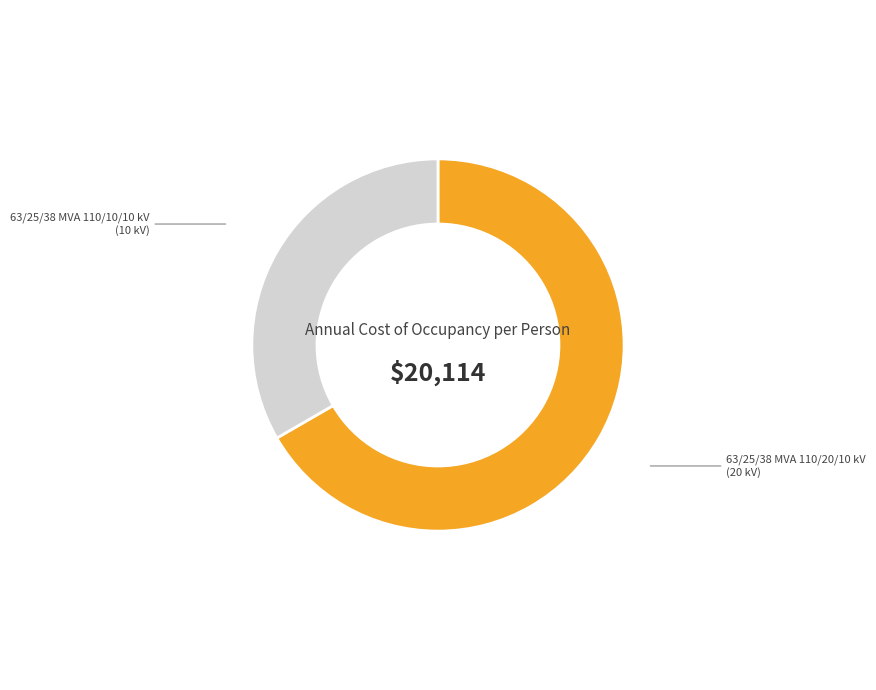

How many segments does this pie chart have?

2